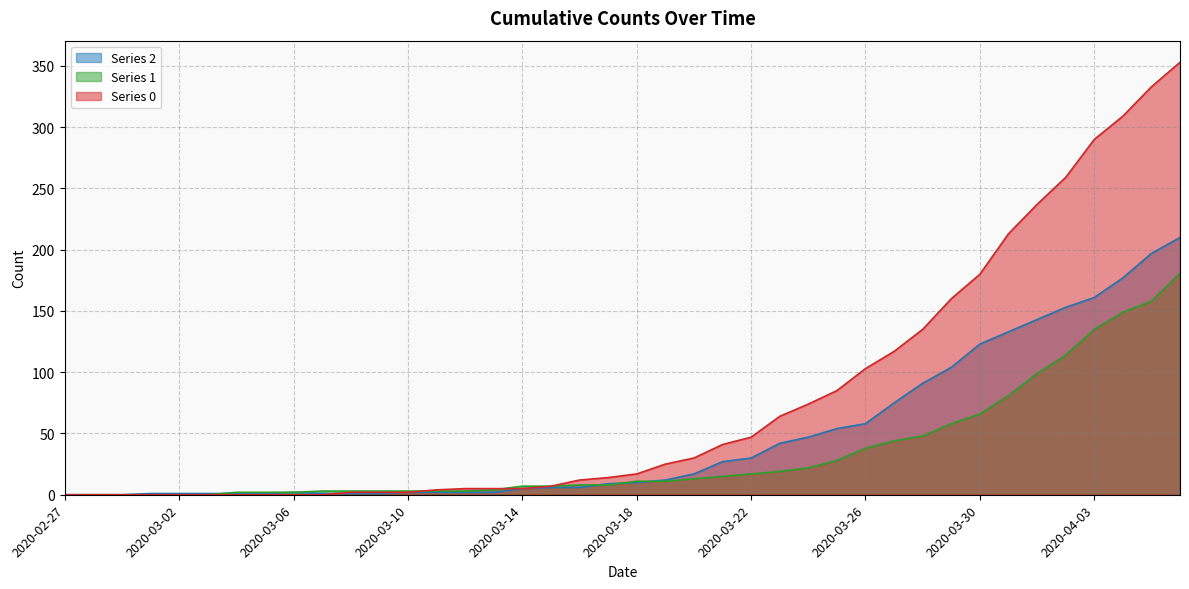

What is the label of the 20th point from the right?

2020-03-18